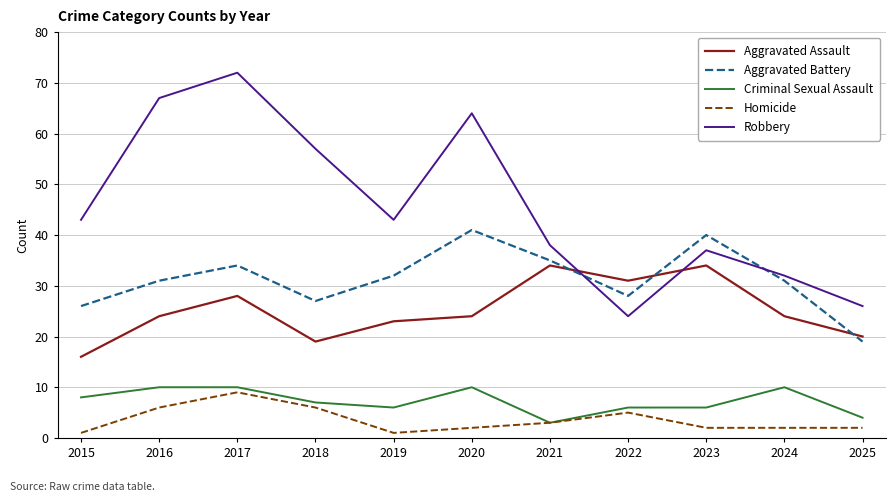

True or false: Aggravated Battery and Criminal Sexual Assault cross at least once.

False